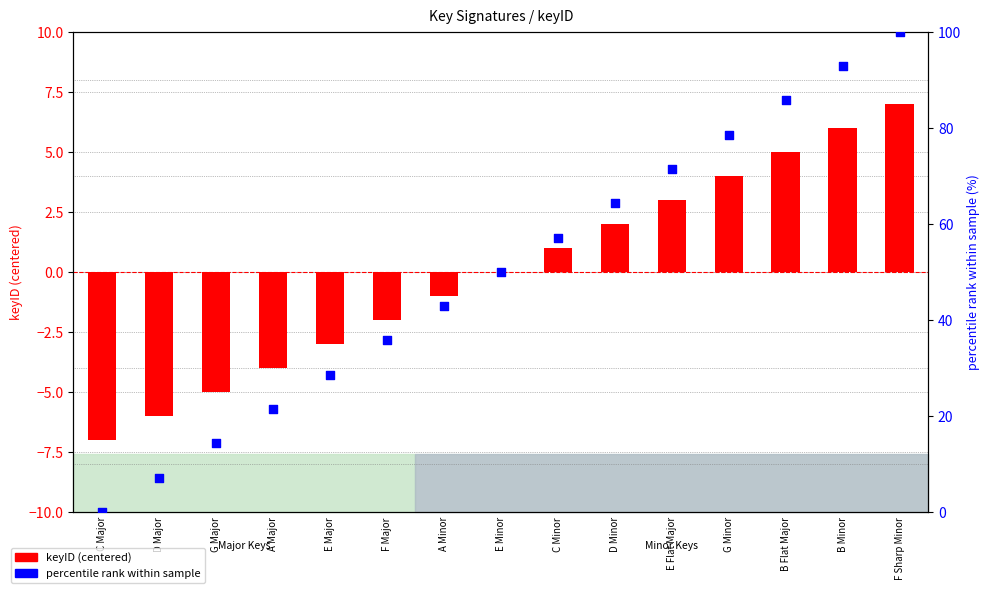

Is the value of keyID (centered) at F Sharp Minor greater than the value of percentile rank within sample at A Minor?

No